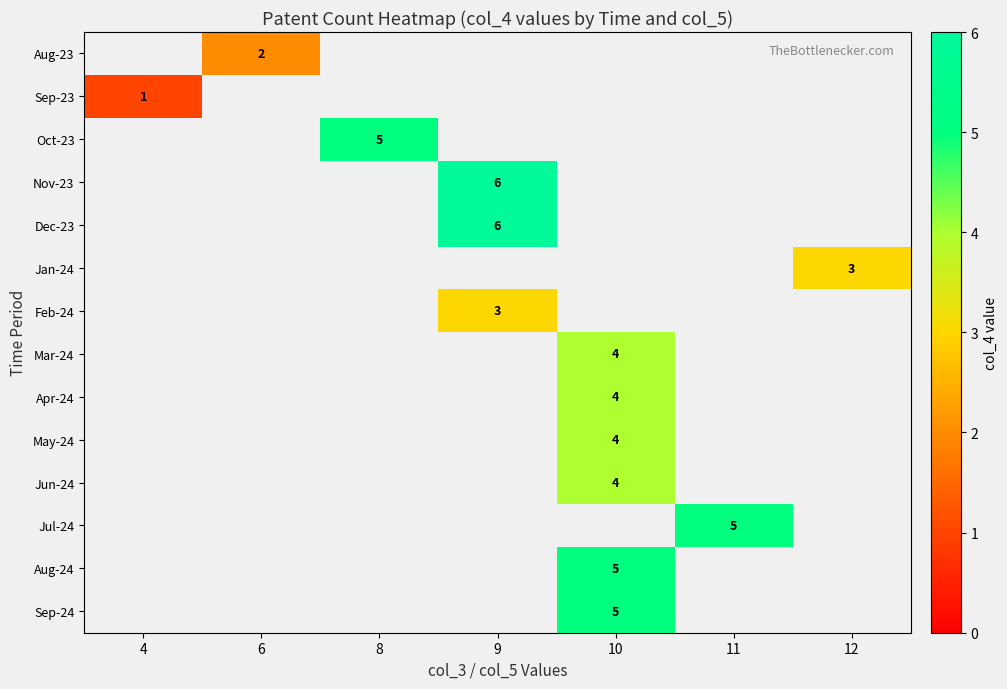

Is it true that Jun-24 equals 4 at 10?

True